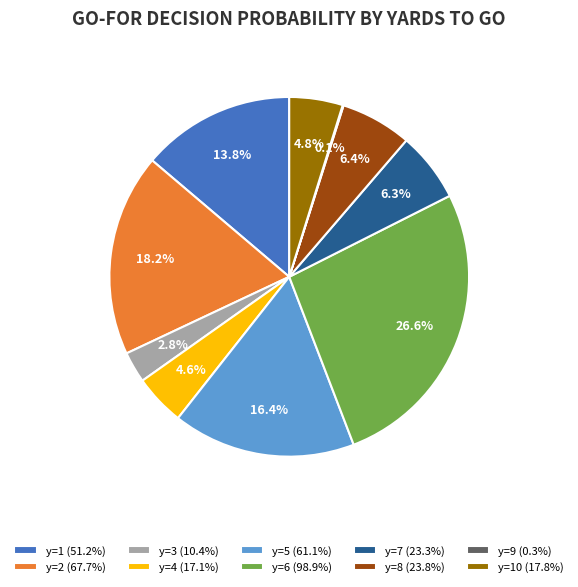

Between y=1 (51.2%) and y=4 (17.1%), which is larger?

y=1 (51.2%)